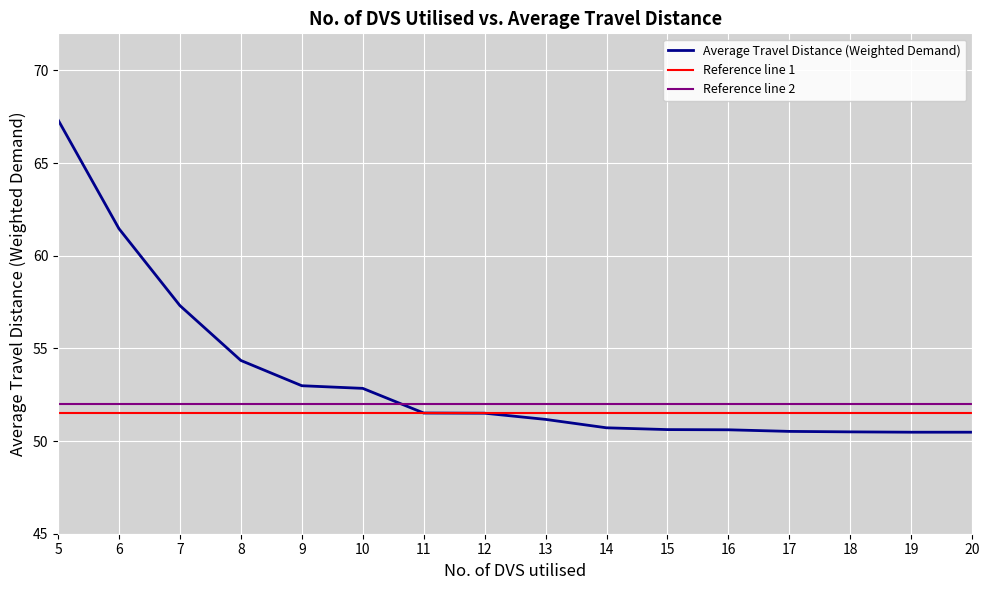

Is it true that the value at 8 is 54.3?

True